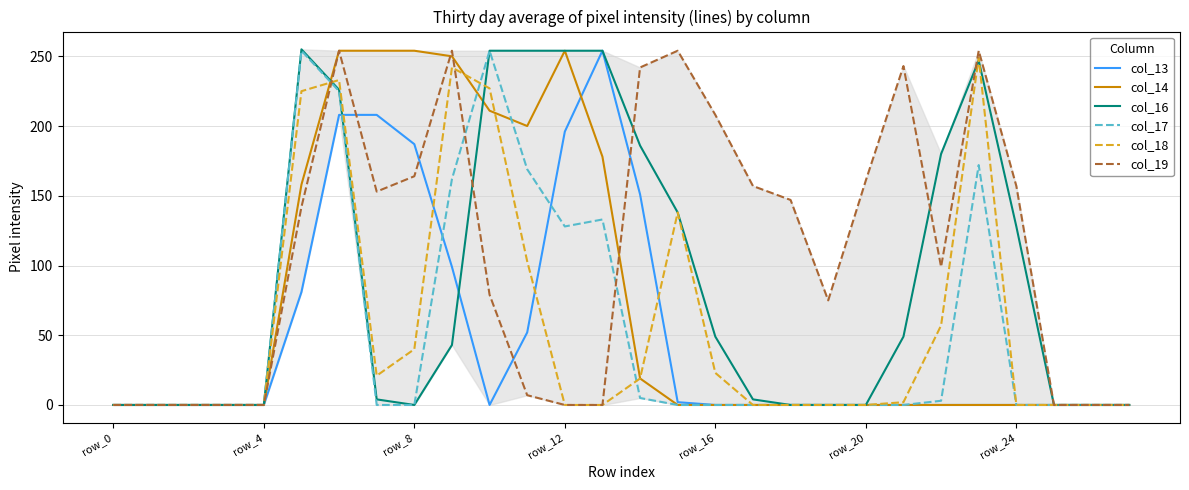

Which series has the largest total across all categories?

col_19